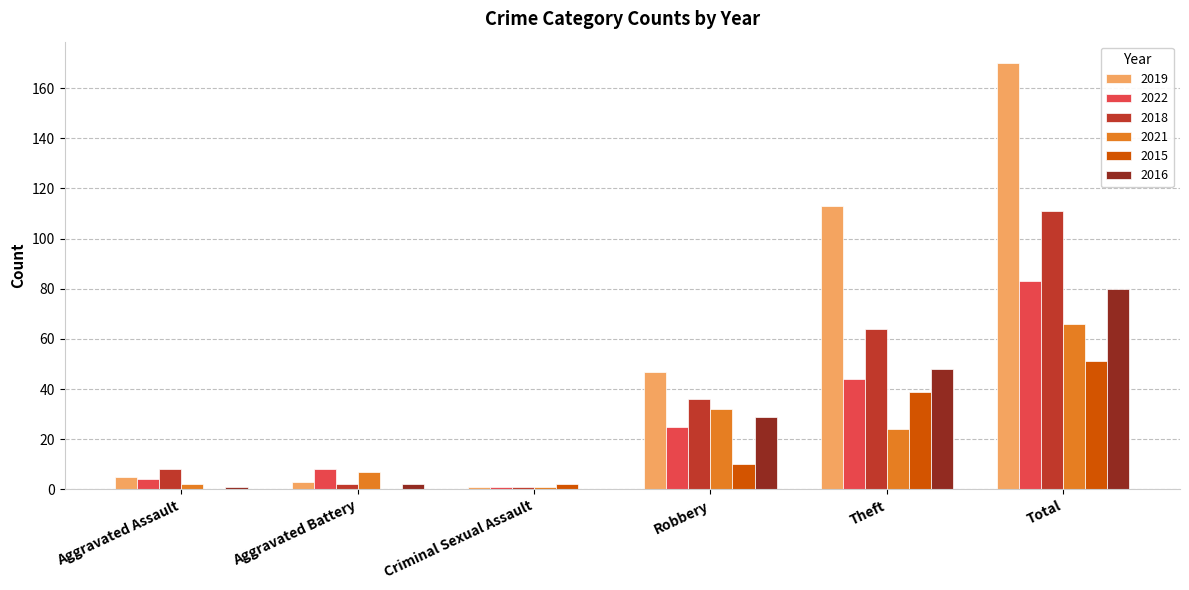

What is the sum of the 2016 values at Total and Robbery?

109